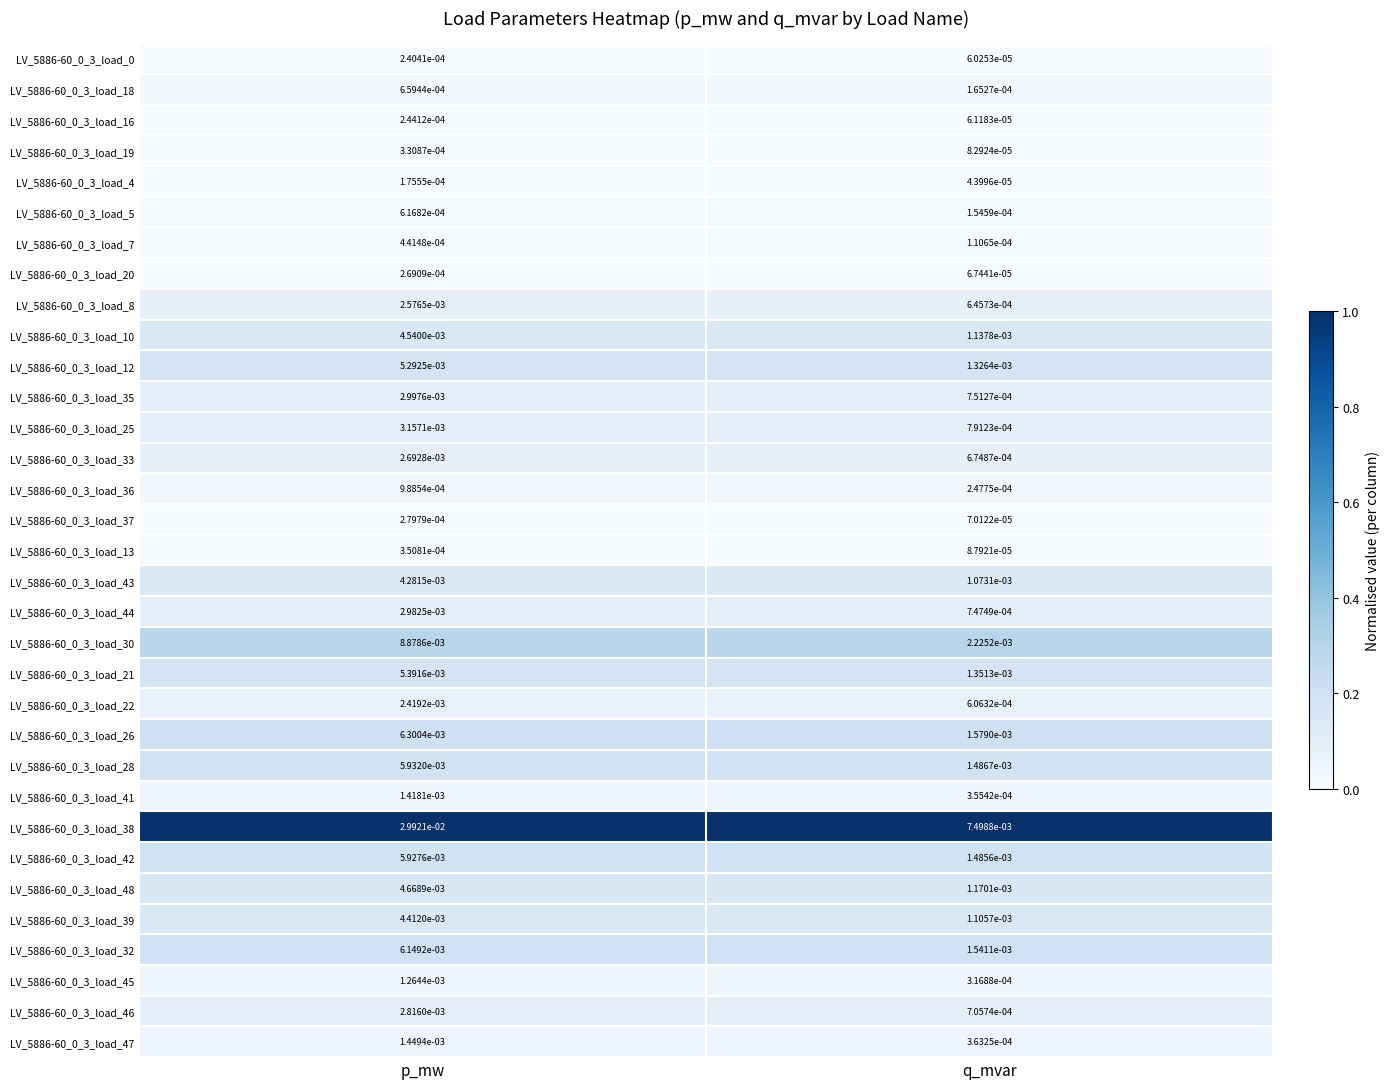

Rank the categories by LV_5886-60_0_3_load_36 value from lowest to highest.

q_mvar, p_mw